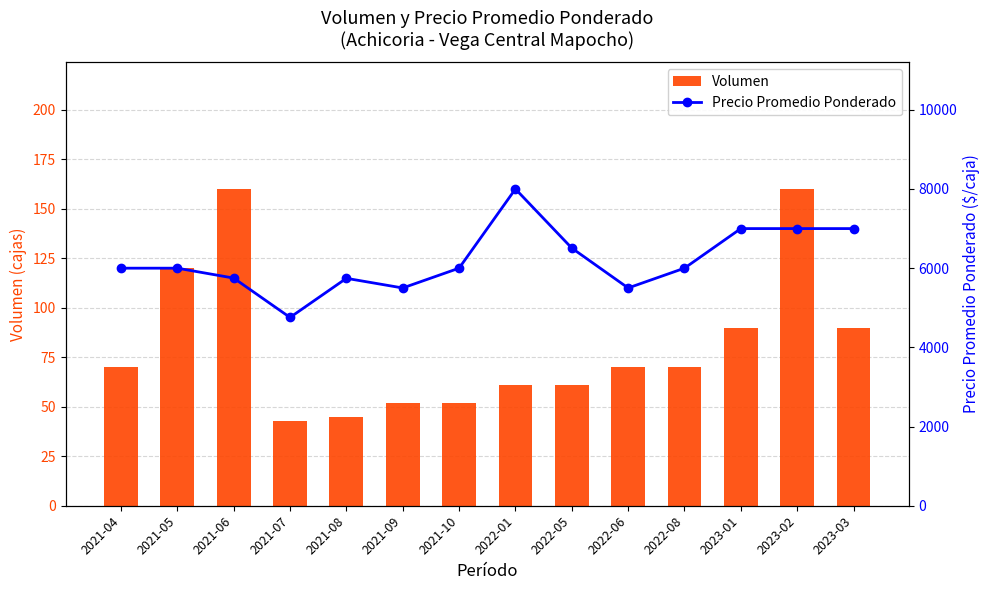

What is the label of the 3rd bar from the left?

2021-06